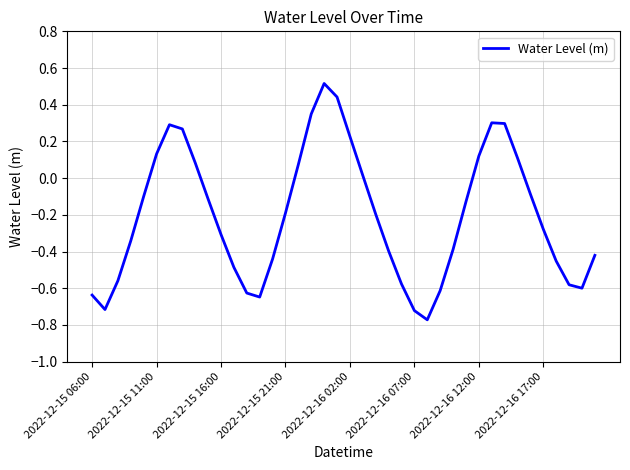

True or false: the data has more than 2 interior local peaks.

True